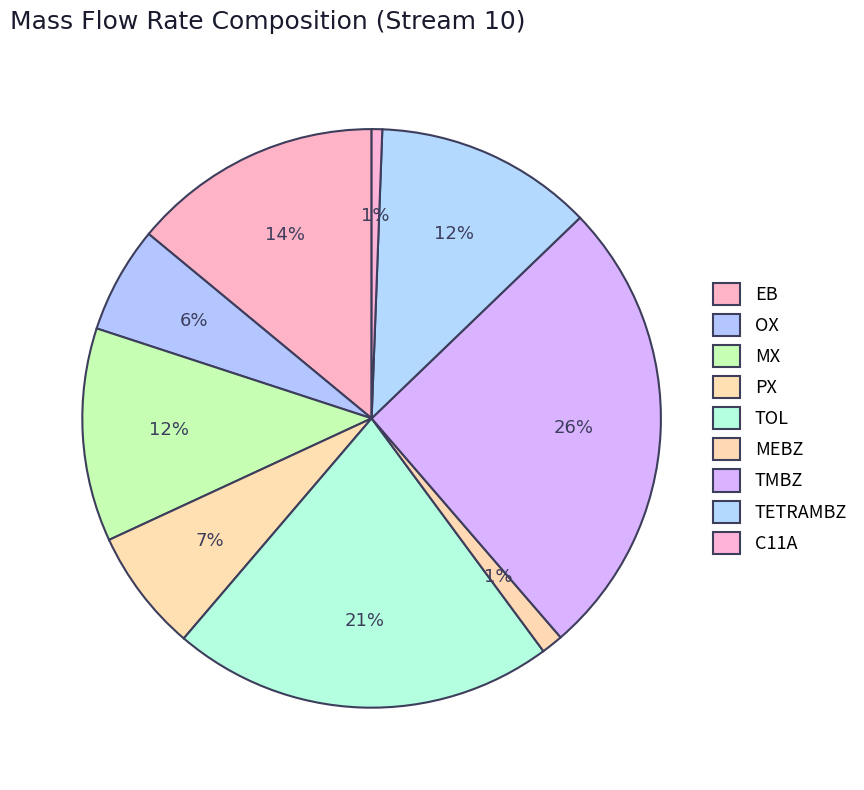

Count the number of slices in the pie.

9